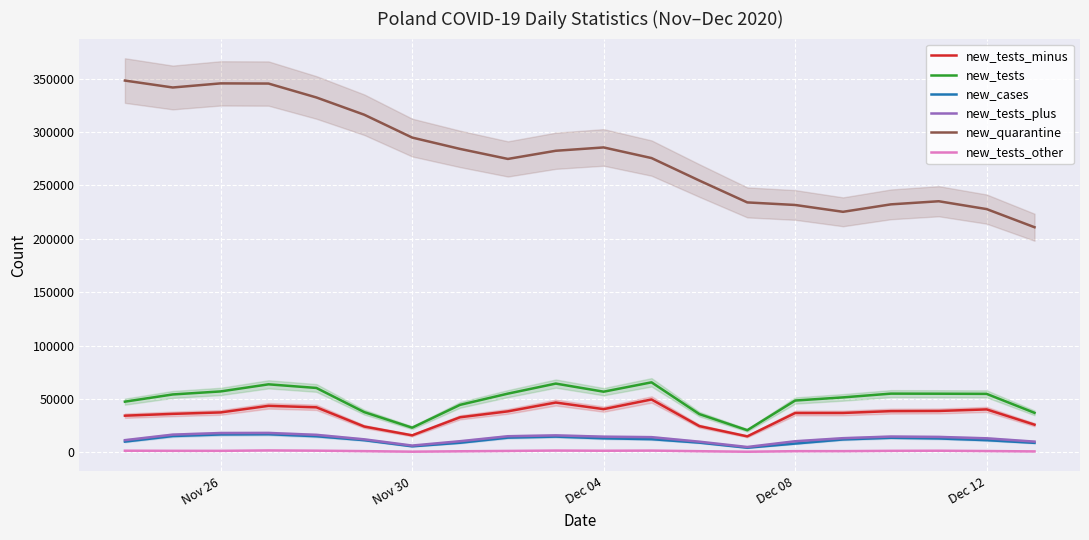

True or false: new_cases and new_tests_other cross at least once.

False